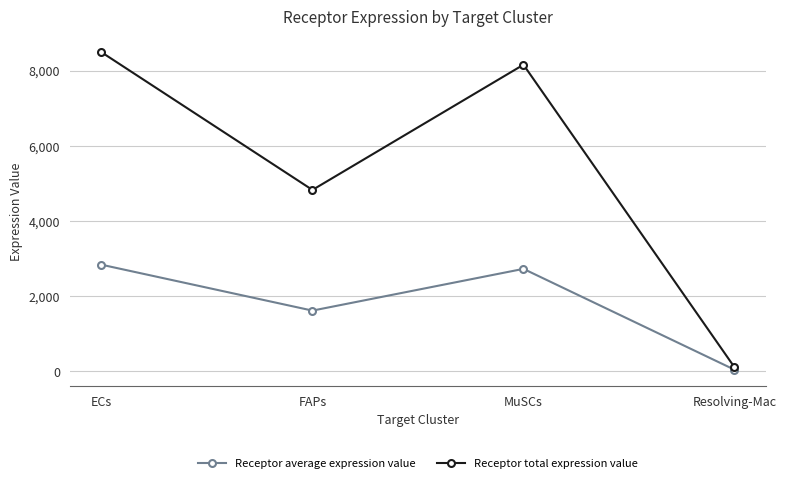

At which category does Receptor average expression value reach its first local valley?

FAPs